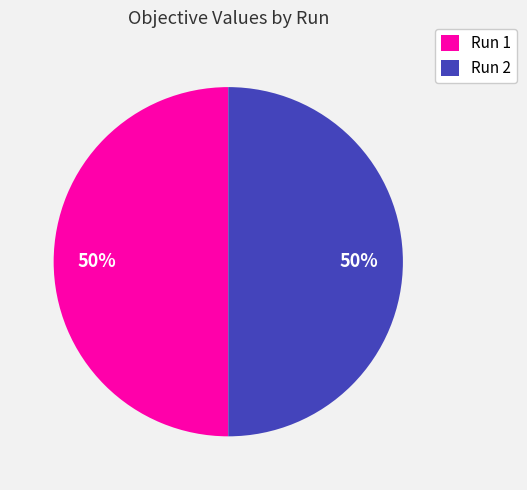

Do Run 2 and Run 1 together represent more than half of the pie?

Yes